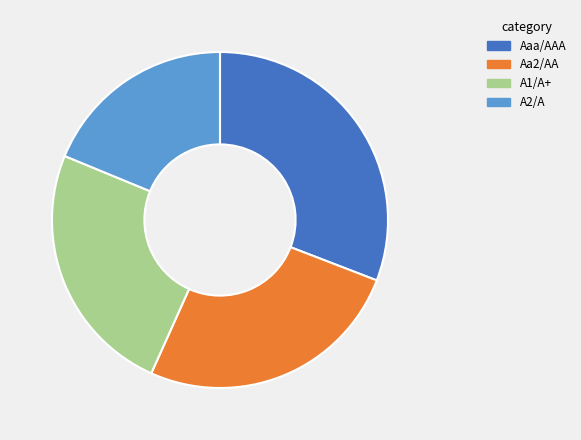

Is the sum of A2/A and Aaa/AAA greater than half?

No